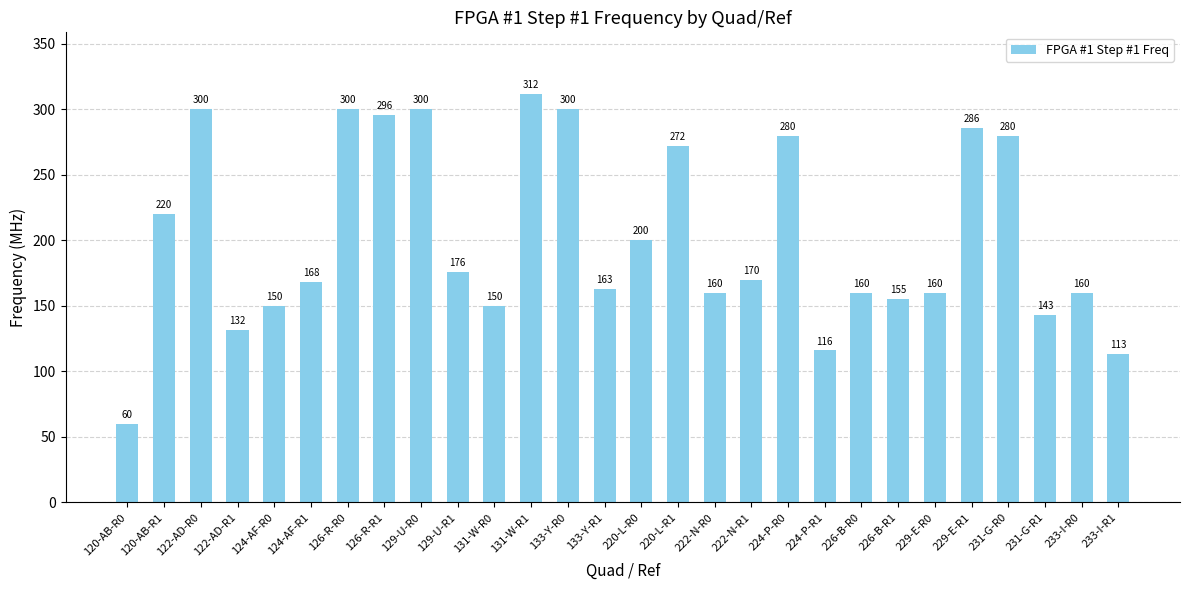

What is the ratio of the value at 231-G-R0 to the value at 122-AD-R1?

2.1